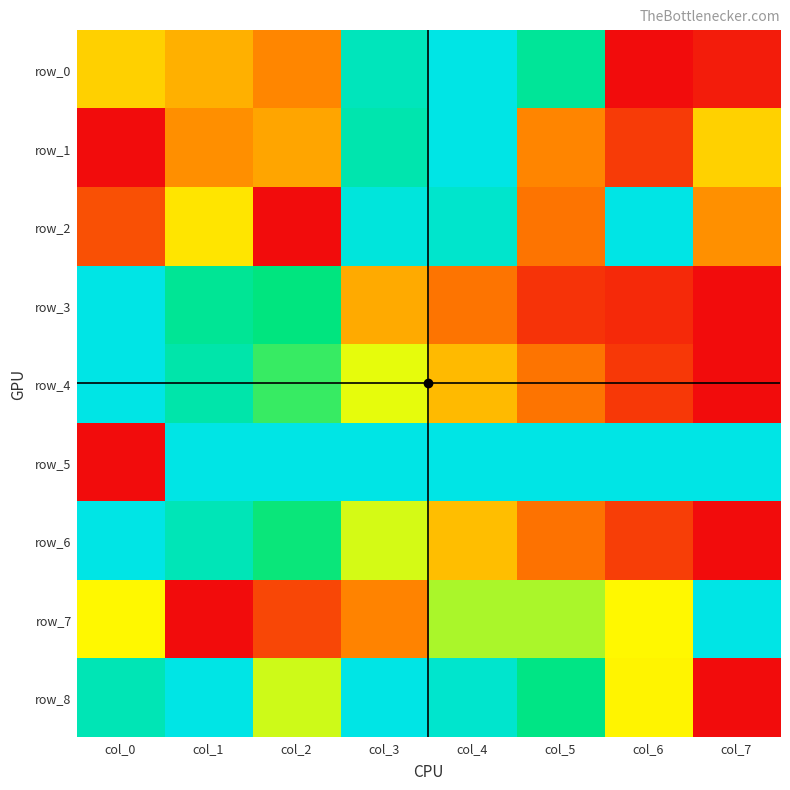

The value of row_8 at col_4 is 0.9. True or false?

True